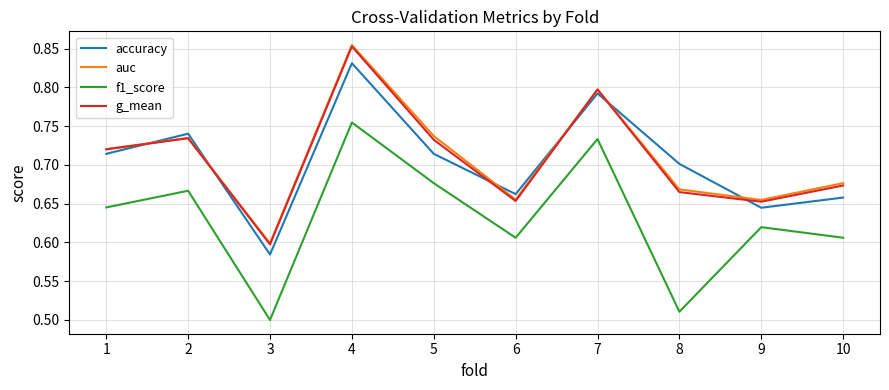

At which label is accuracy closest to 0?

3